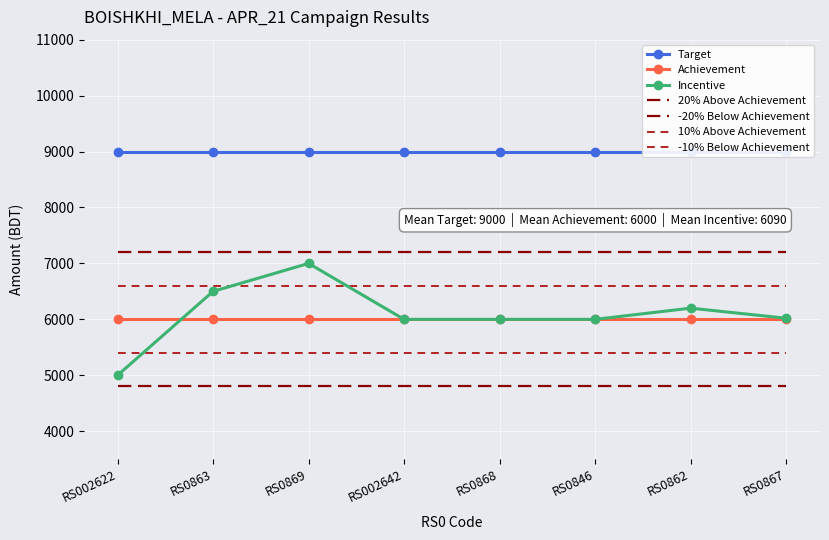

What is the highest value of the Incentive series?

7000.0